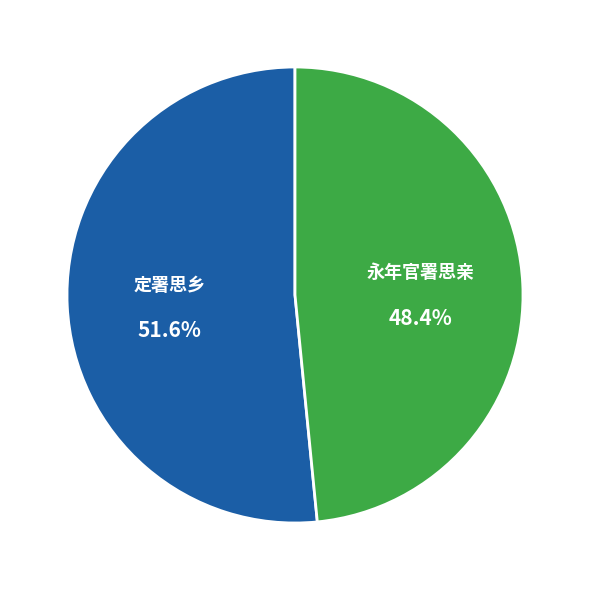

How many segments does this pie chart have?

2